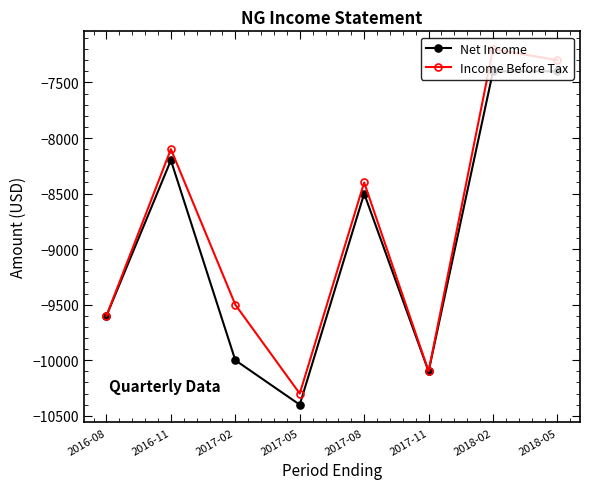

Is it true that Net Income equals -8200 at 2016-11?

True